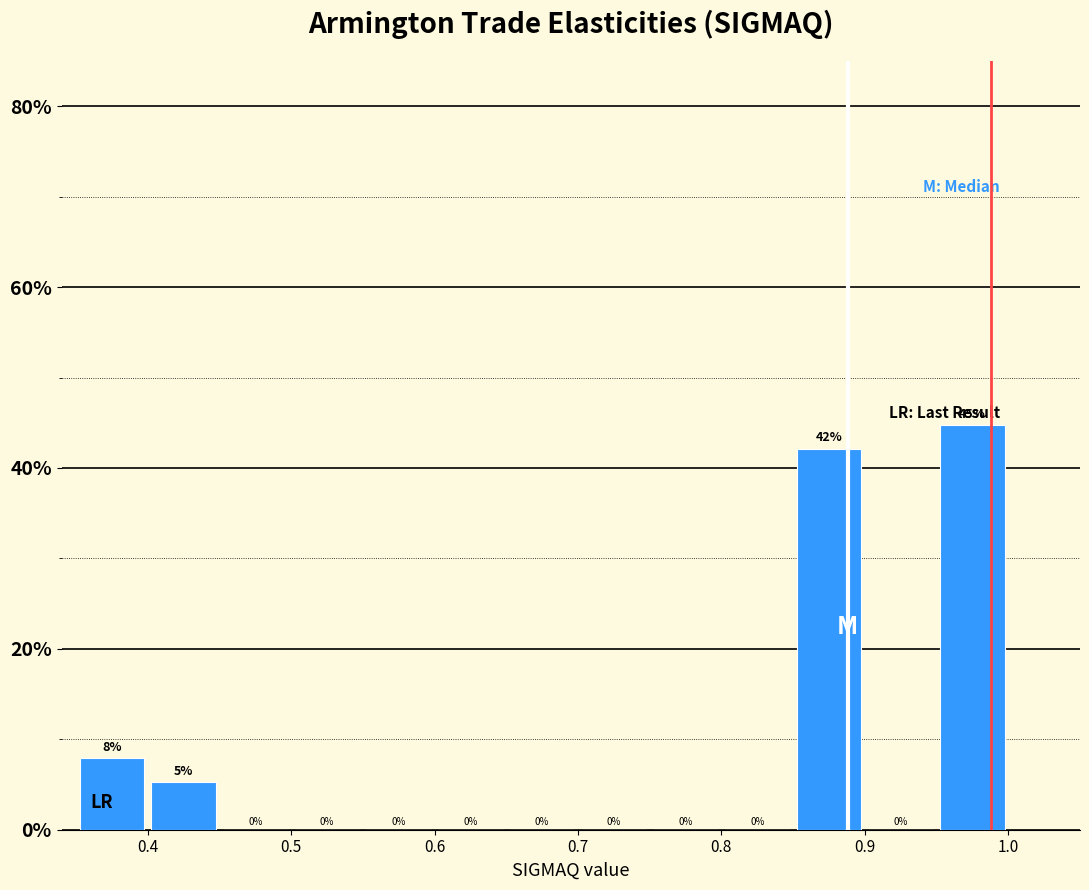

Over which range of the x-axis is the bar tallest?

0.95 to 1.00